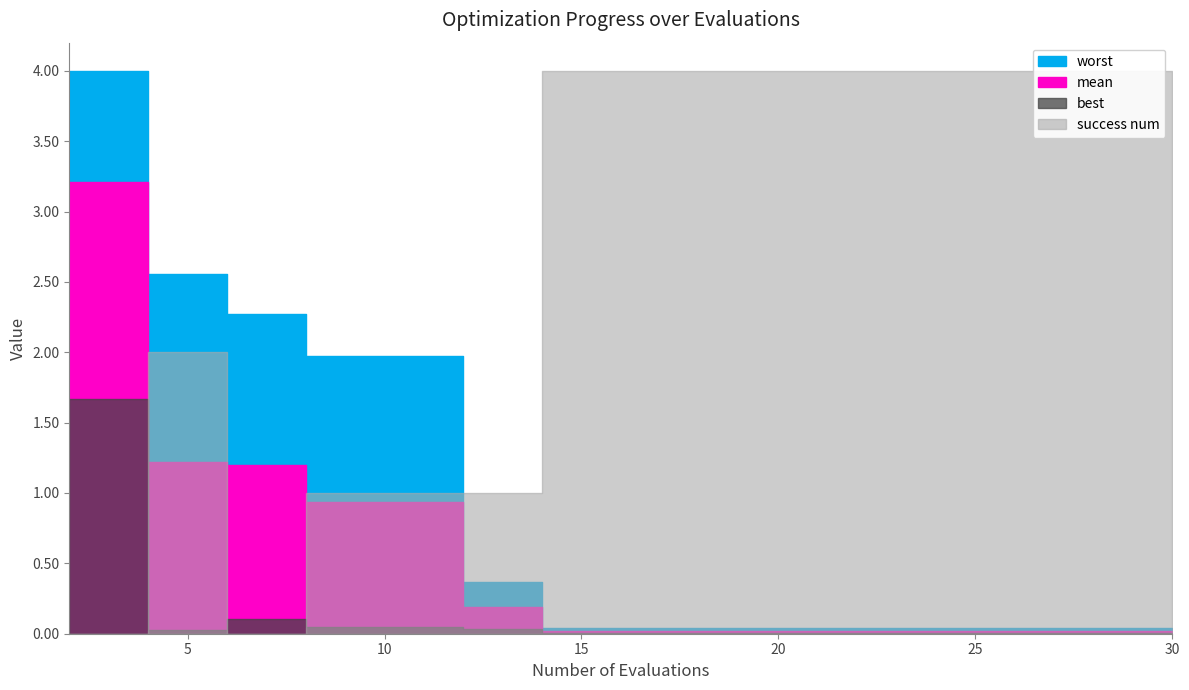

Reading left to right, list all the values displayed in this chart.

mean: 2=3.2	4=1.2	6=1.2	8=0.9	10=0.9	12=0.2	14=0.0	16=0.0	18=0.0	20=0.0	22=0.0	24=0.0	26=0.0	28=0.0	30=0.0
best: 2=1.7	4=0.0	6=0.1	8=0.0	10=0.0	12=0.0	14=0.0	16=0.0	18=0.0	20=0.0	22=0.0	24=0.0	26=0.0	28=0.0	30=0.0
worst: 2=4.0	4=2.6	6=2.3	8=2.0	10=2.0	12=0.4	14=0.0	16=0.0	18=0.0	20=0.0	22=0.0	24=0.0	26=0.0	28=0.0	30=0.0
success num: 2=0.0	4=2.0	6=0.0	8=1.0	10=1.0	12=1.0	14=4.0	16=4.0	18=4.0	20=4.0	22=4.0	24=4.0	26=4.0	28=4.0	30=4.0